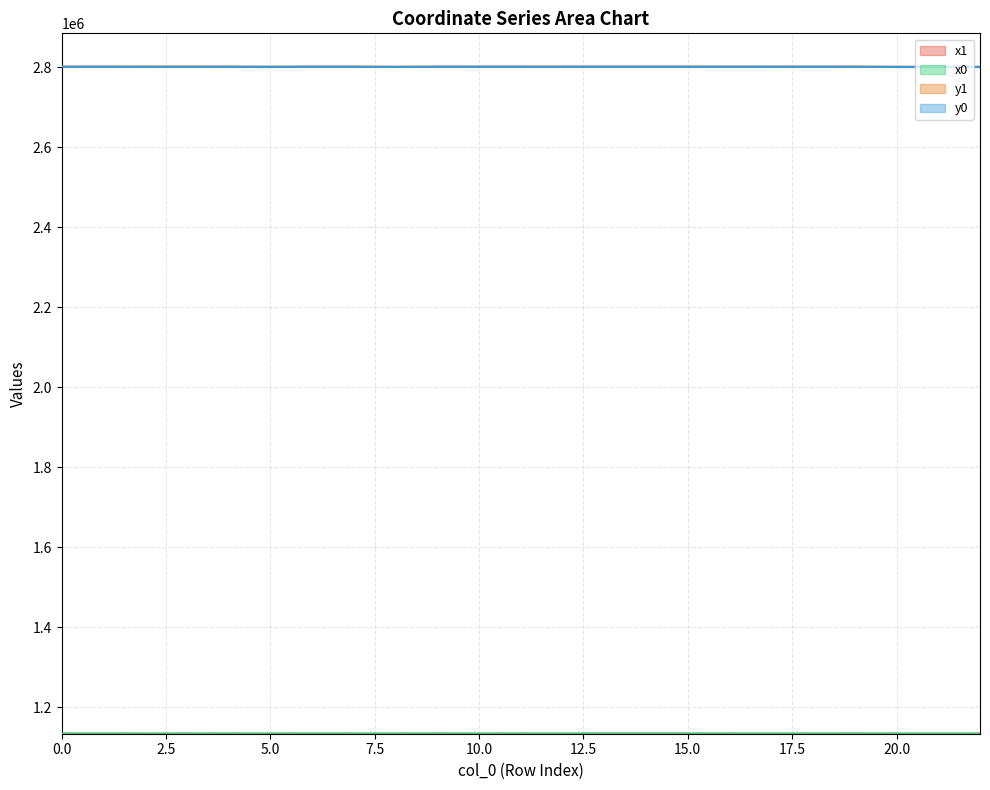

What is the average value of the y0 series?

2801317.5